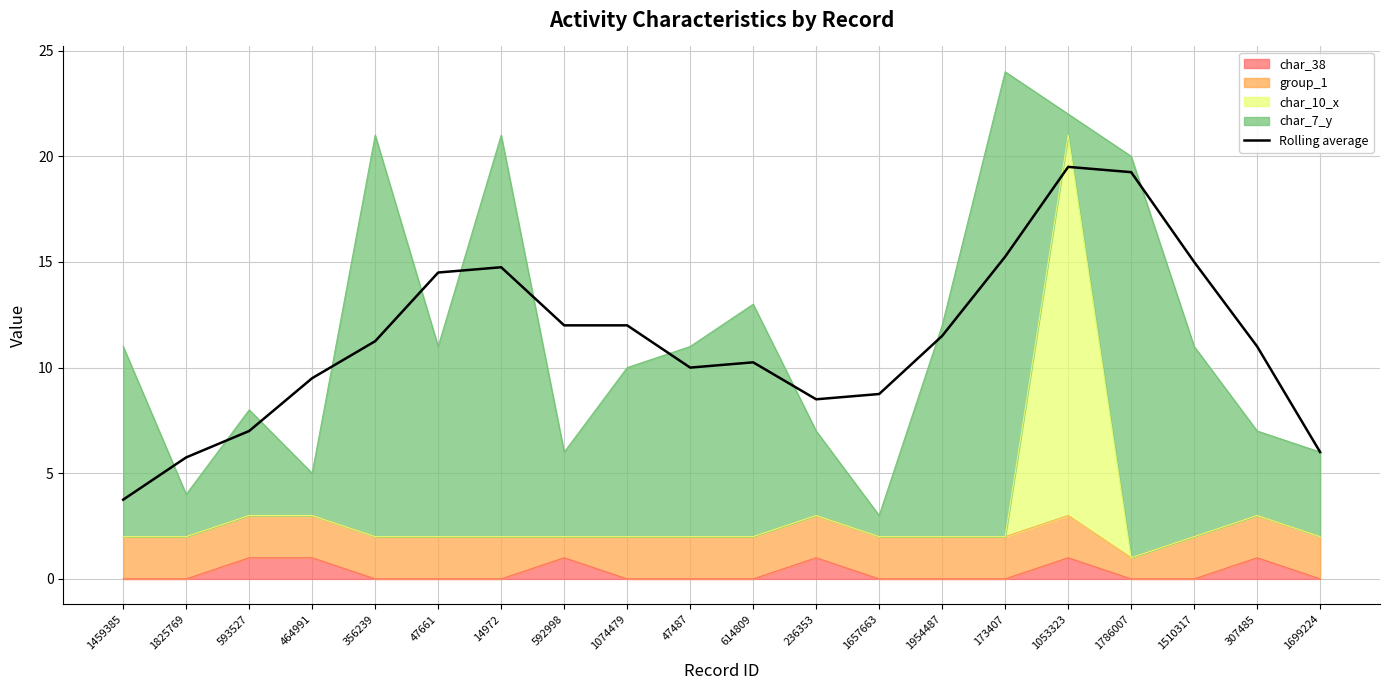

Reading left to right, extract all data points from this chart.

3.8	5.8	7.0	9.5	11.2	14.5	14.8	12.0	12.0	10.0	10.2	8.5	8.8	11.5	15.2	19.5	19.2	15.0	11.0	6.0